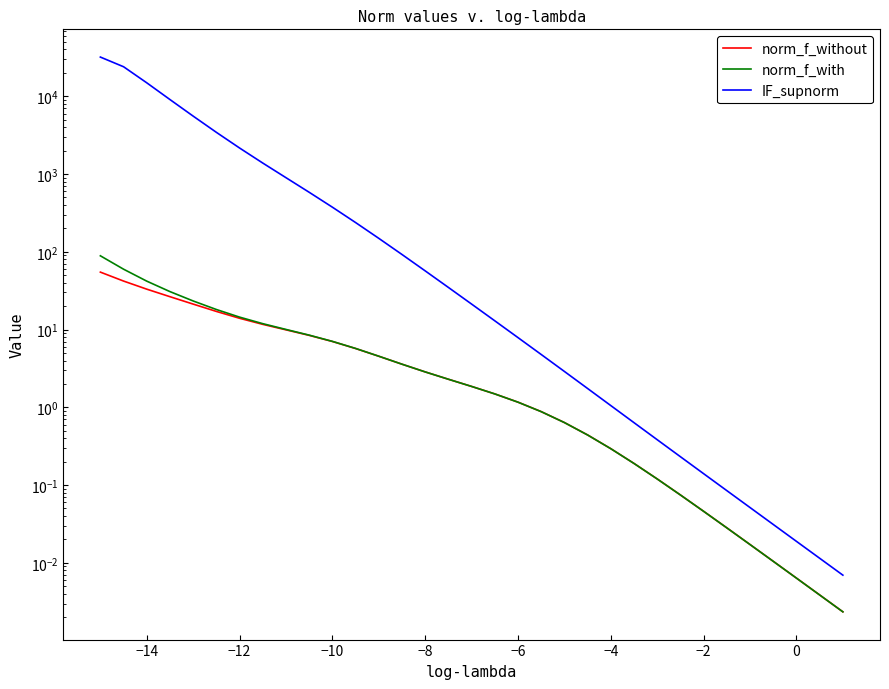

Does the chart display data point markers on the line(s)?

No